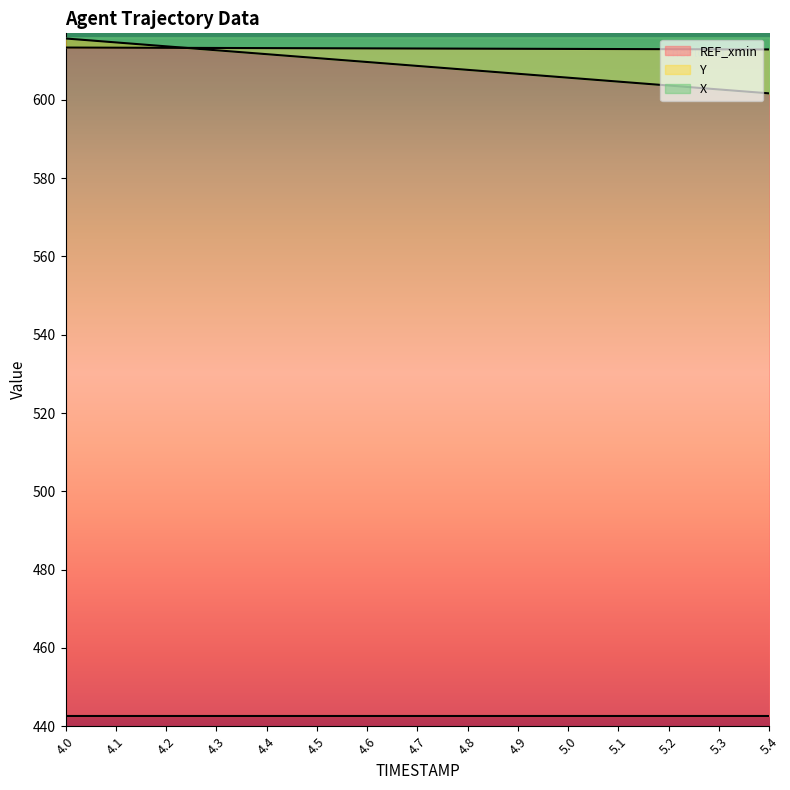

At which category is the sum across all series the highest?

4.0